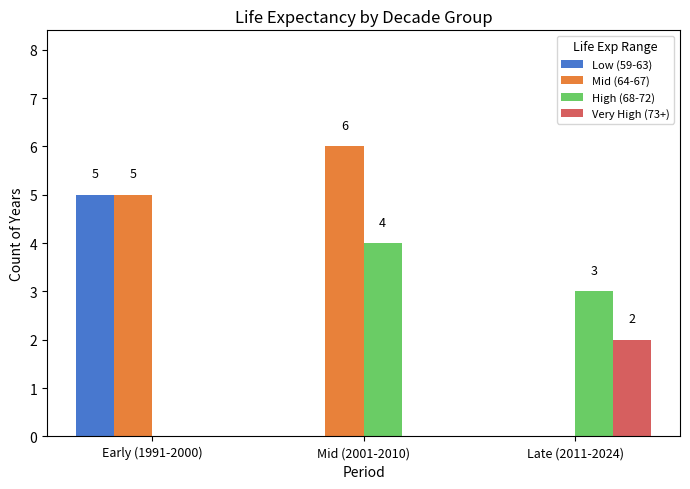

Between Early (1991-2000) and Mid (2001-2010), which series saw the biggest shift?

Low (59-63)